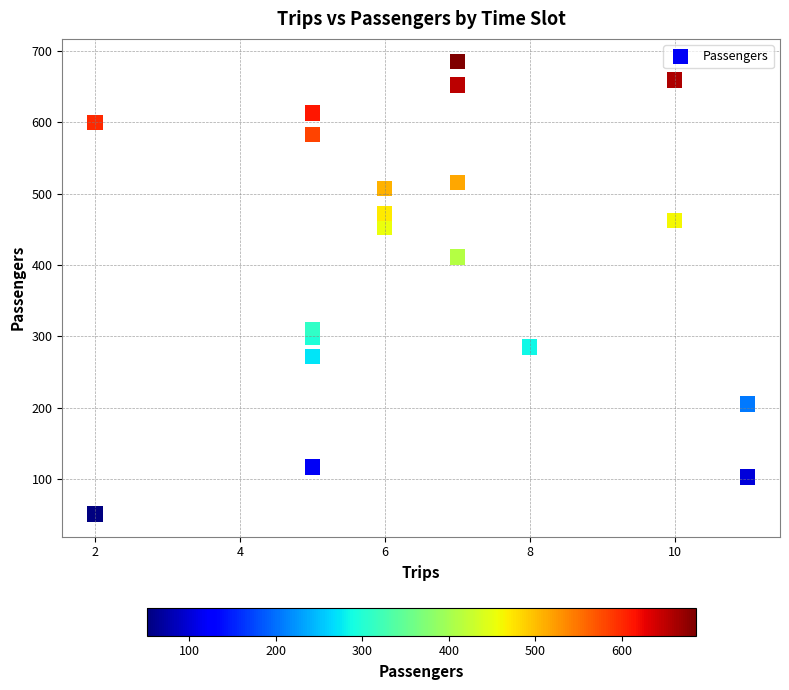

What Y value in the scatter plot is closest to 368?

411